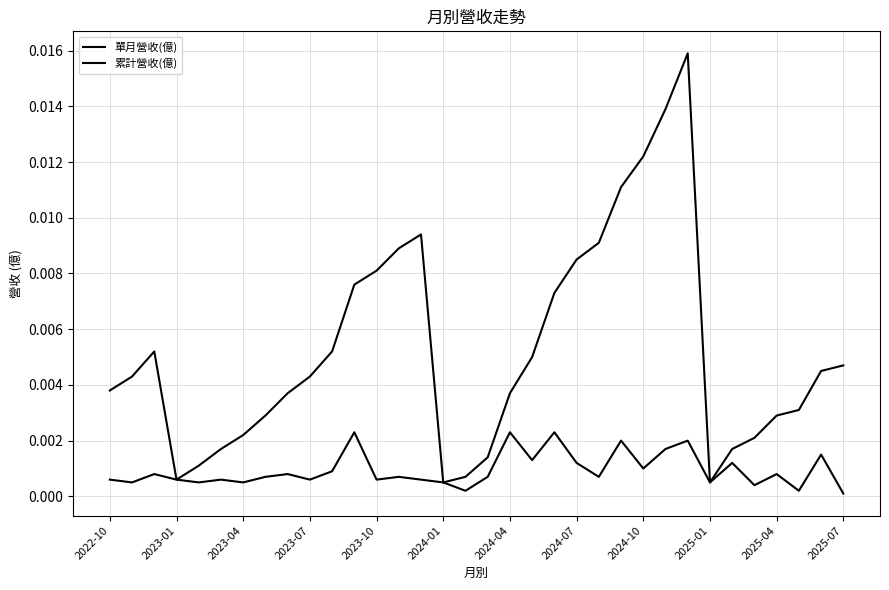

Does the chart have visible grid lines?

Yes